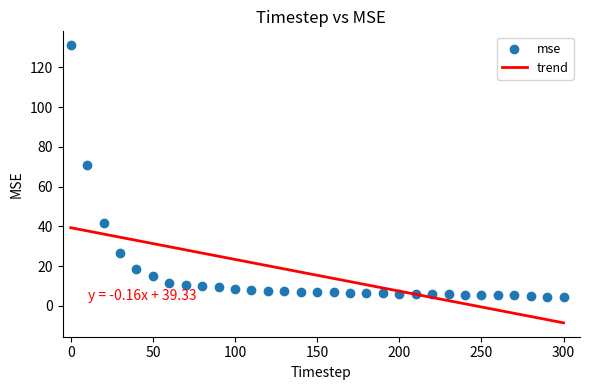

What is the range of X values (max minus min)?

300.0